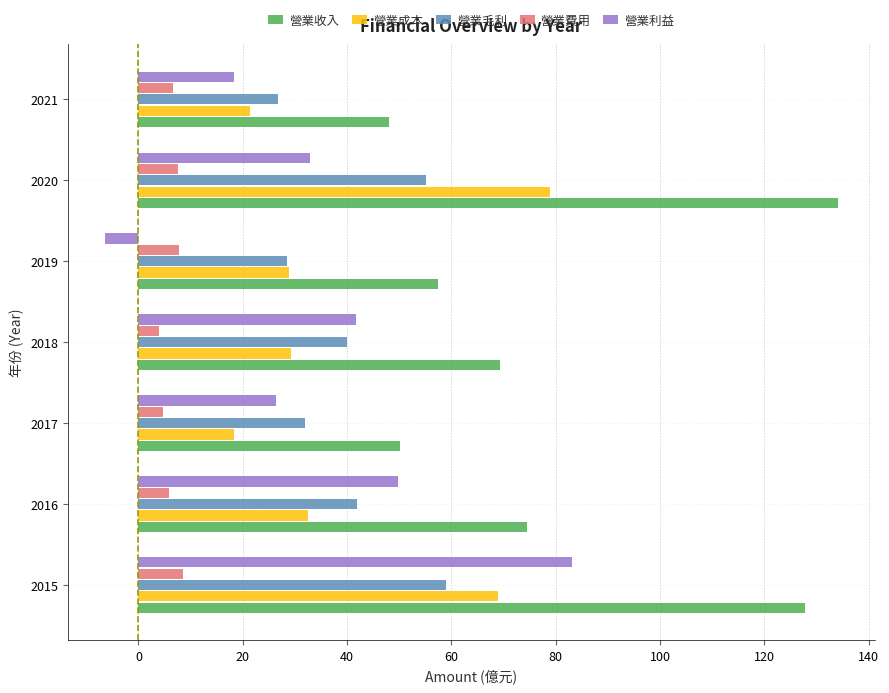

Which category has the highest value in the 營業毛利 series?

2015